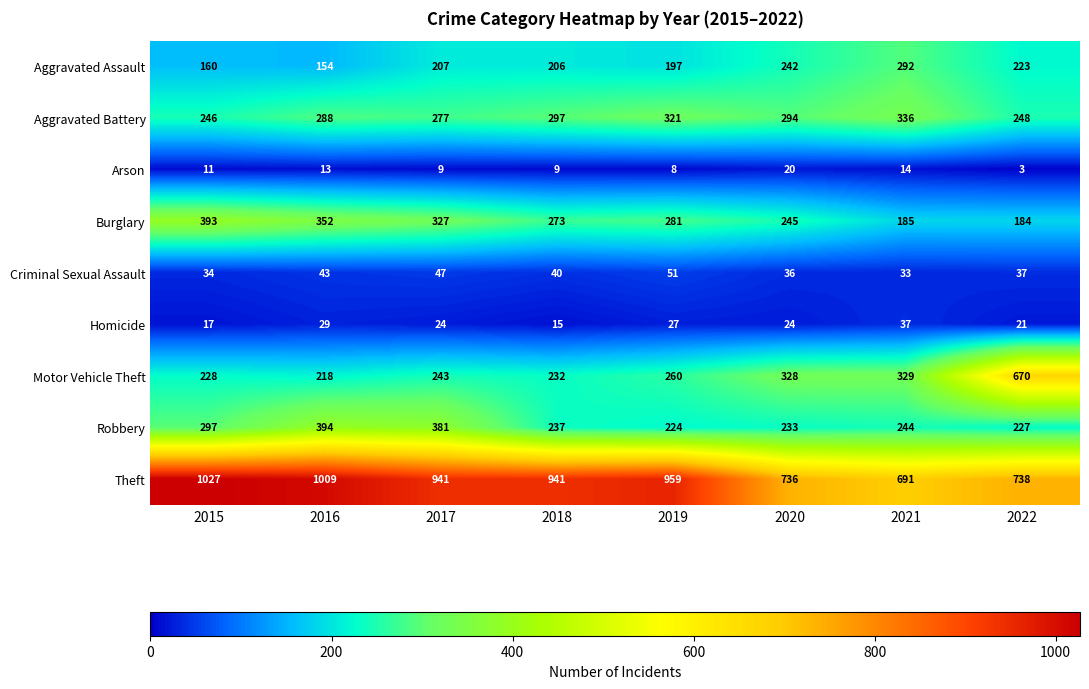

What is the sum of the Homicide values at 2019 and 2022?

48